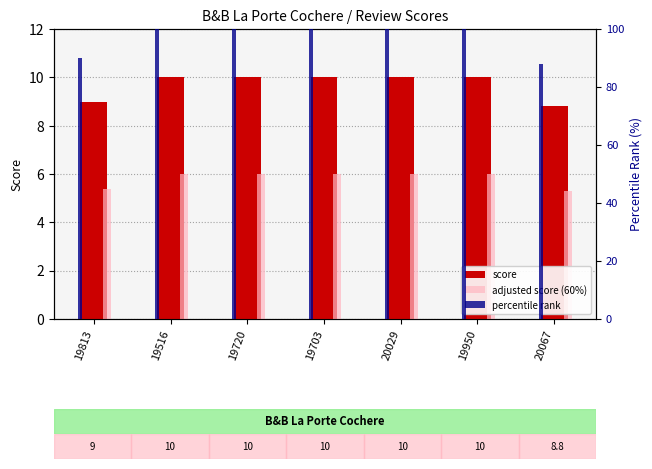

Is it true that percentile rank equals 100.0 at 19516?

True